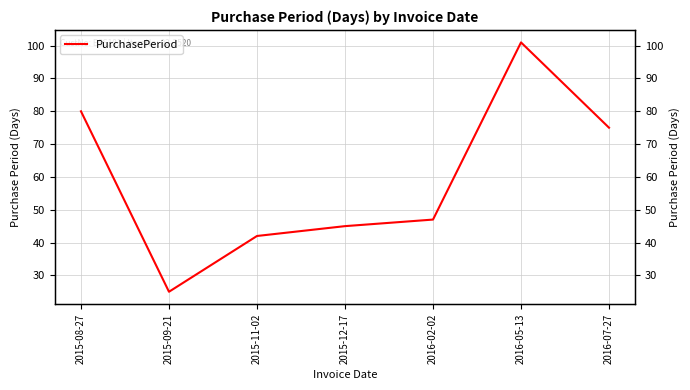

What is the smallest value displayed?

25